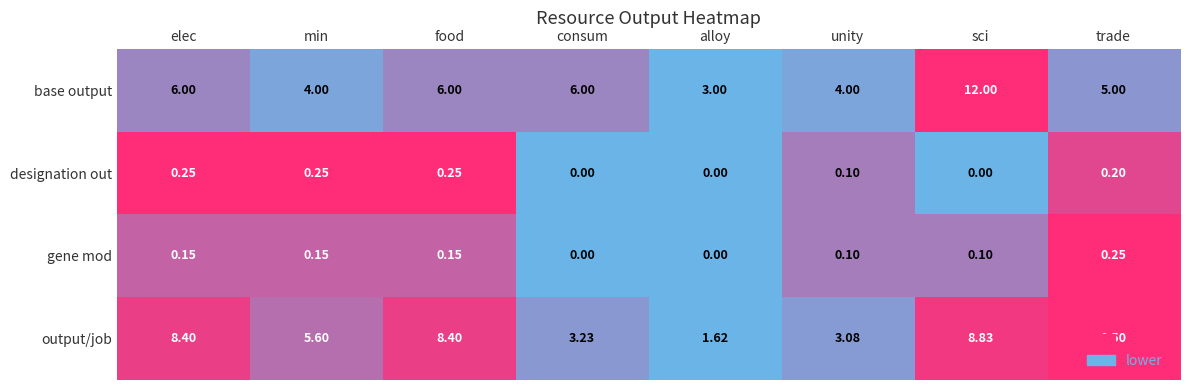

Which category has the highest value in the base output series?

sci